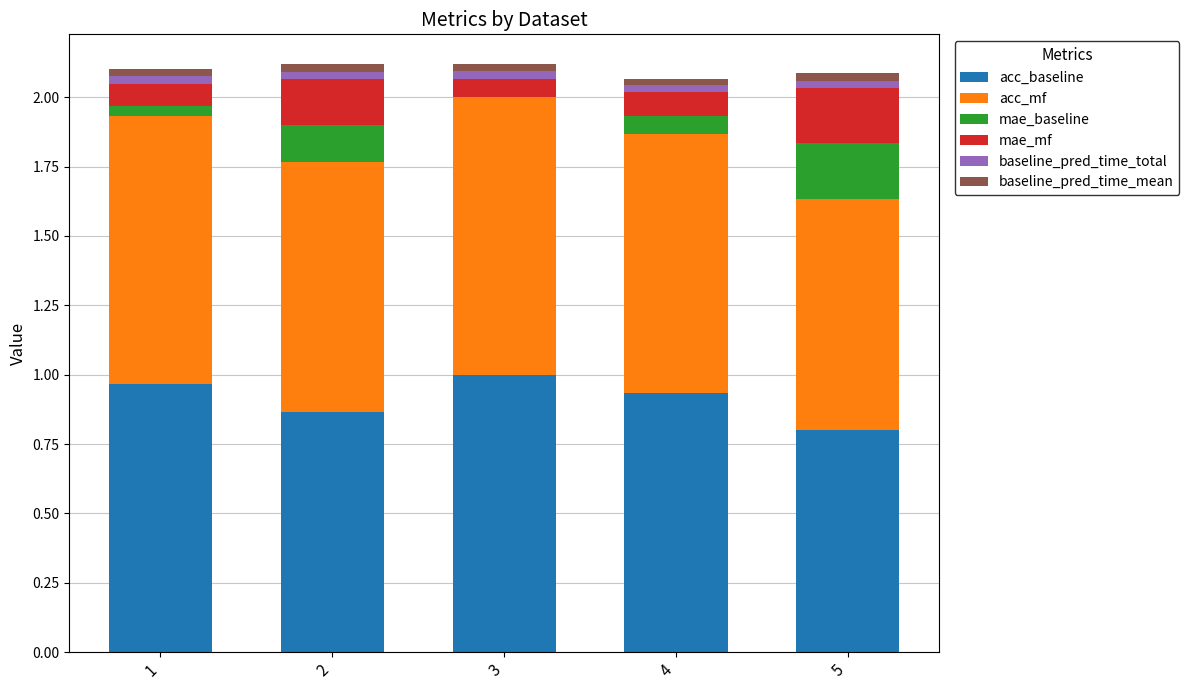

The acc_baseline series shows 0.8 at 5. True or false?

True